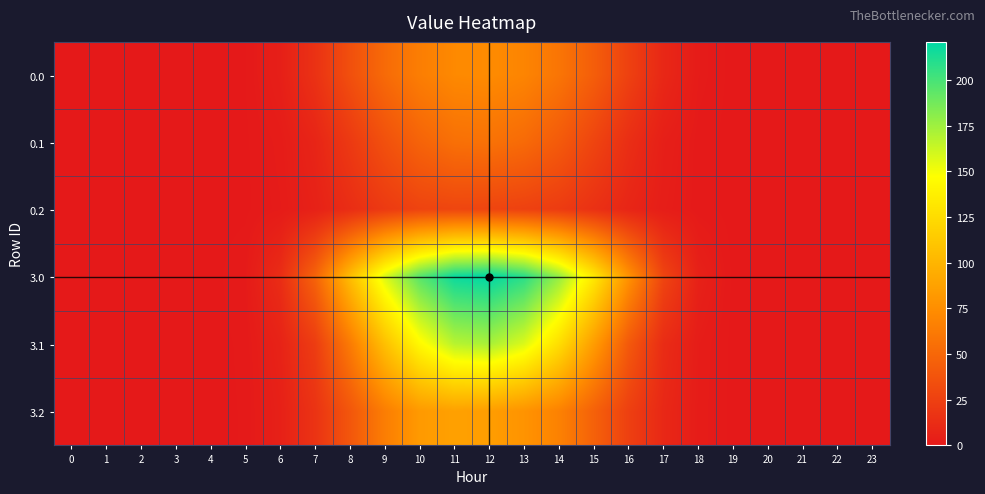

Reading left to right, what are all the values shown in this chart?

0.0: 0=0.0	1=0.0	2=0.0	3=0.0	4=0.0	5=0.4	6=4.2	7=15.8	8=34.8	9=52.2	10=64.7	11=72.0	12=73.2	13=69.1	14=59.0	15=44.3	16=25.8	17=9.3	18=1.8	19=0.0	20=0.0	21=0.0	22=0.0	23=0.0
0.1: 0=0.0	1=0.0	2=0.0	3=0.0	4=0.0	5=0.2	6=2.1	7=7.6	8=20.7	9=35.4	10=47.6	11=55.6	12=57.1	13=52.2	14=41.9	15=28.0	16=13.6	17=4.1	18=0.9	19=0.0	20=0.0	21=0.0	22=0.0	23=0.0
0.2: 0=0.0	1=0.0	2=0.0	3=0.0	4=0.0	5=0.2	6=1.6	7=5.5	8=13.0	9=21.4	10=27.3	11=28.8	12=28.1	13=26.0	14=22.2	15=15.4	16=8.3	17=3.2	18=0.8	19=0.0	20=0.0	21=0.0	22=0.0	23=0.0
3.0: 0=0.0	1=0.0	2=0.0	3=0.0	4=0.0	5=1.2	6=12.7	7=47.7	8=105.1	9=157.5	10=195.4	11=217.4	12=220.9	13=208.6	14=178.1	15=133.7	16=77.8	17=28.2	18=5.4	19=0.1	20=0.0	21=0.0	22=0.0	23=0.0
3.1: 0=0.0	1=0.0	2=0.0	3=0.0	4=0.0	5=0.7	6=6.4	7=22.8	8=62.6	9=107.0	10=143.8	11=167.9	12=172.3	13=157.6	14=126.5	15=84.6	16=41.1	17=12.3	18=2.7	19=0.0	20=0.0	21=0.0	22=0.0	23=0.0
3.2: 0=0.0	1=0.0	2=0.0	3=0.0	4=0.0	5=0.6	6=4.9	7=16.7	8=39.3	9=64.5	10=82.6	11=87.1	12=85.0	13=78.5	14=67.2	15=46.5	16=25.0	17=9.7	18=2.4	19=0.0	20=0.0	21=0.0	22=0.0	23=0.0